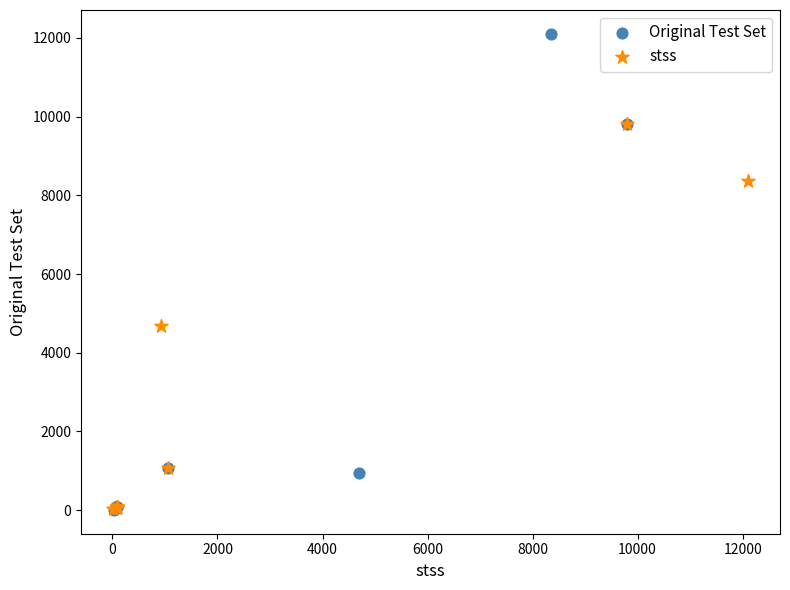

Which series contains the highest Y value?

Original Test Set